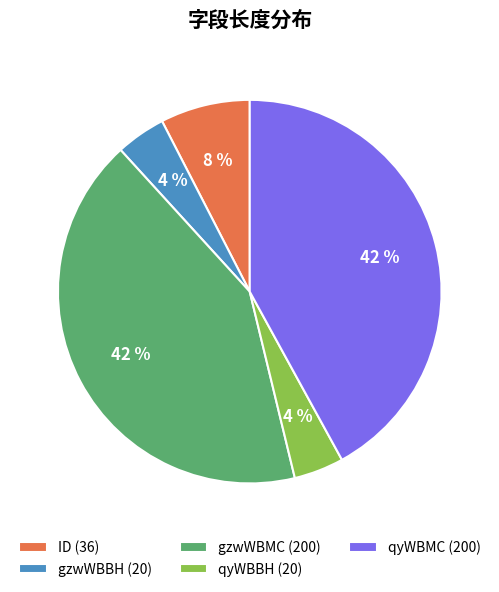

Combined, do ID (36) and qyWBBH (20) account for over 50%?

No